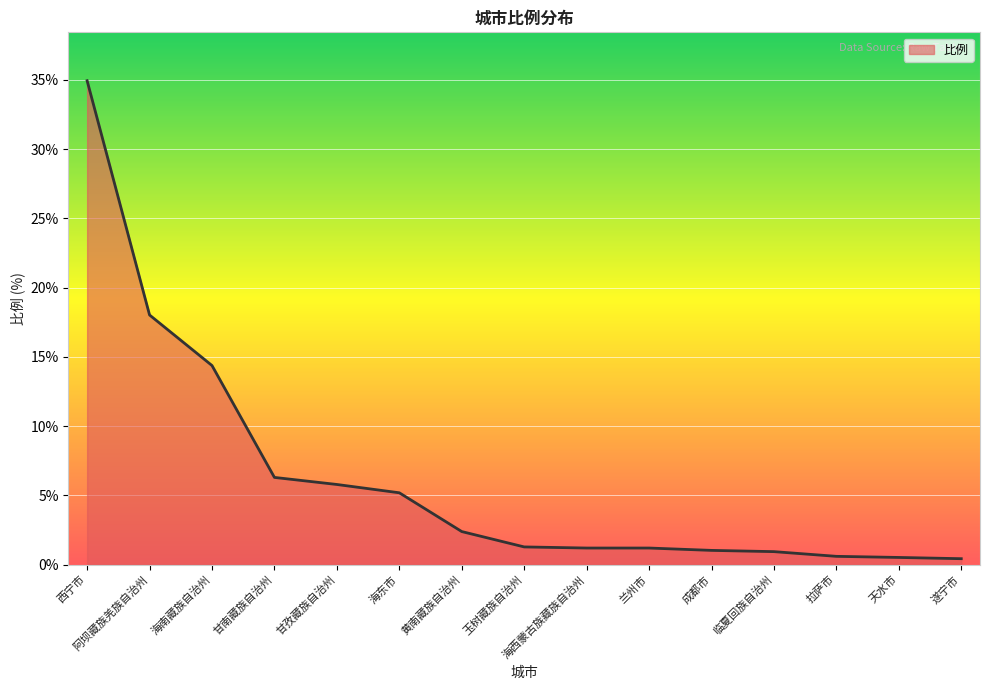

What is the difference between the maximum and minimum values?

34.5